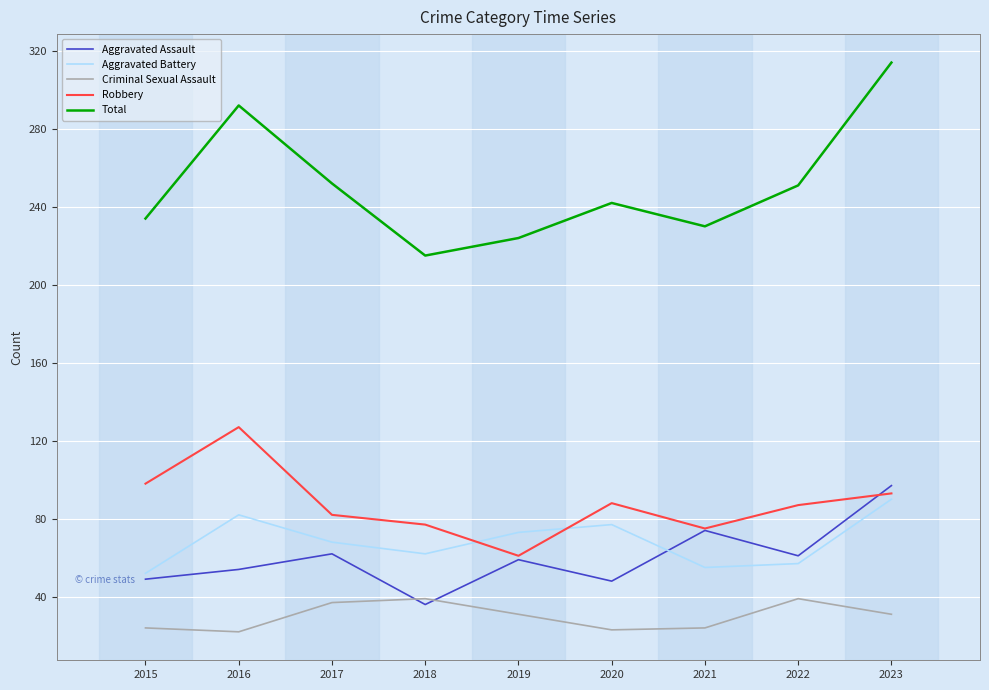

What value does the Total series have at 2021?

230